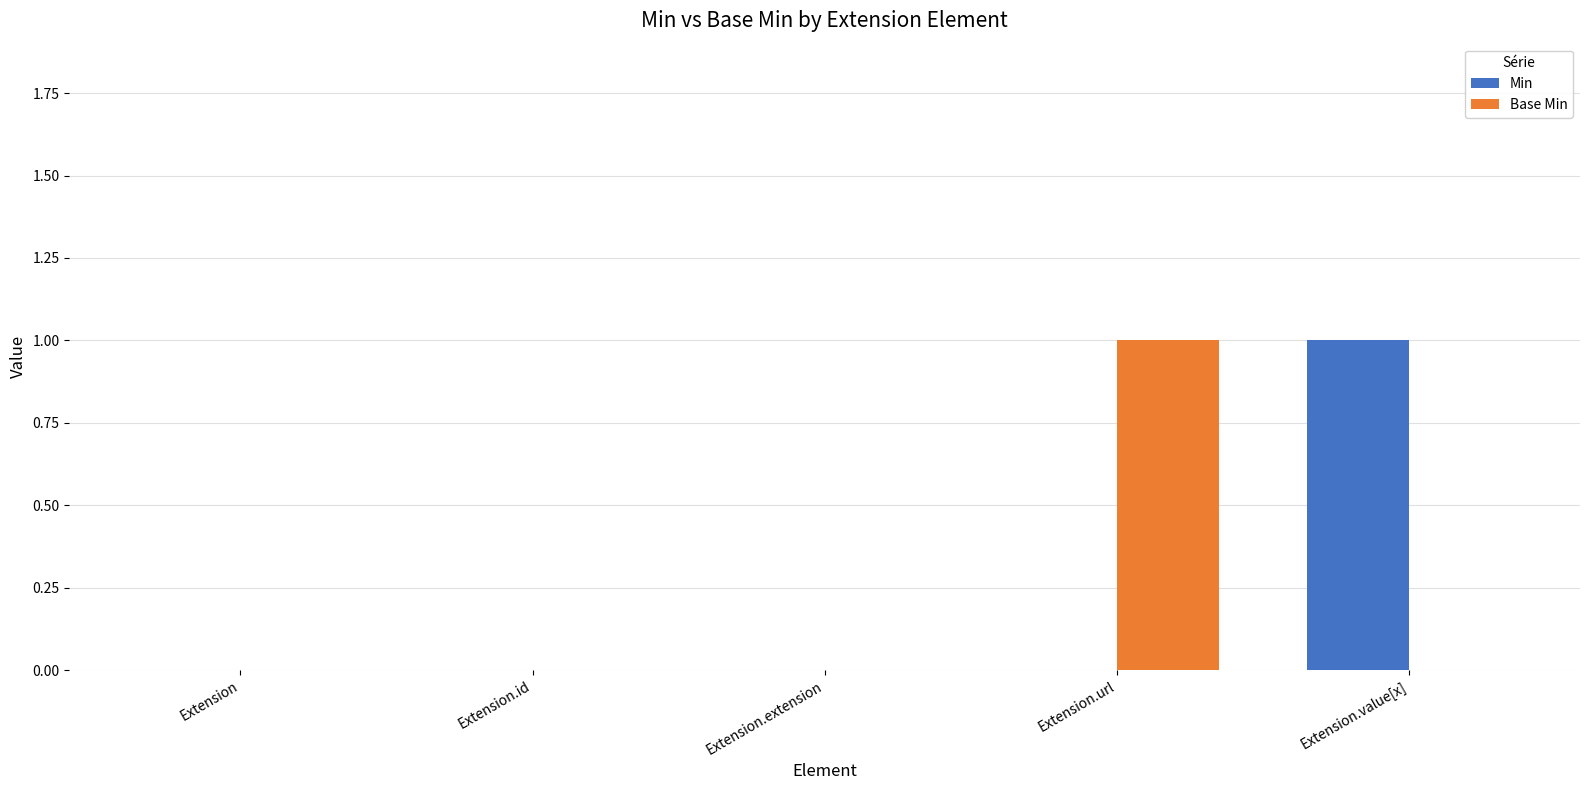

The value of Min at Extension.extension is -1. True or false?

False